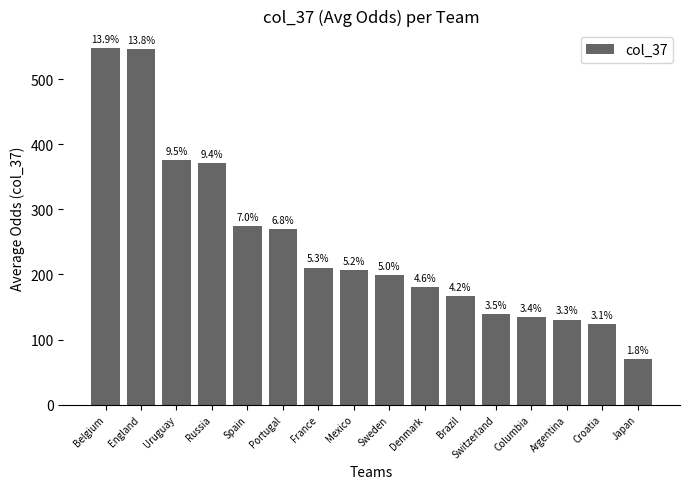

Rank the categories by value from highest to lowest.

Belgium, England, Uruguay, Russia, Spain, Portugal, France, Mexico, Sweden, Denmark, Brazil, Switzerland, Columbia, Argentina, Croatia, Japan